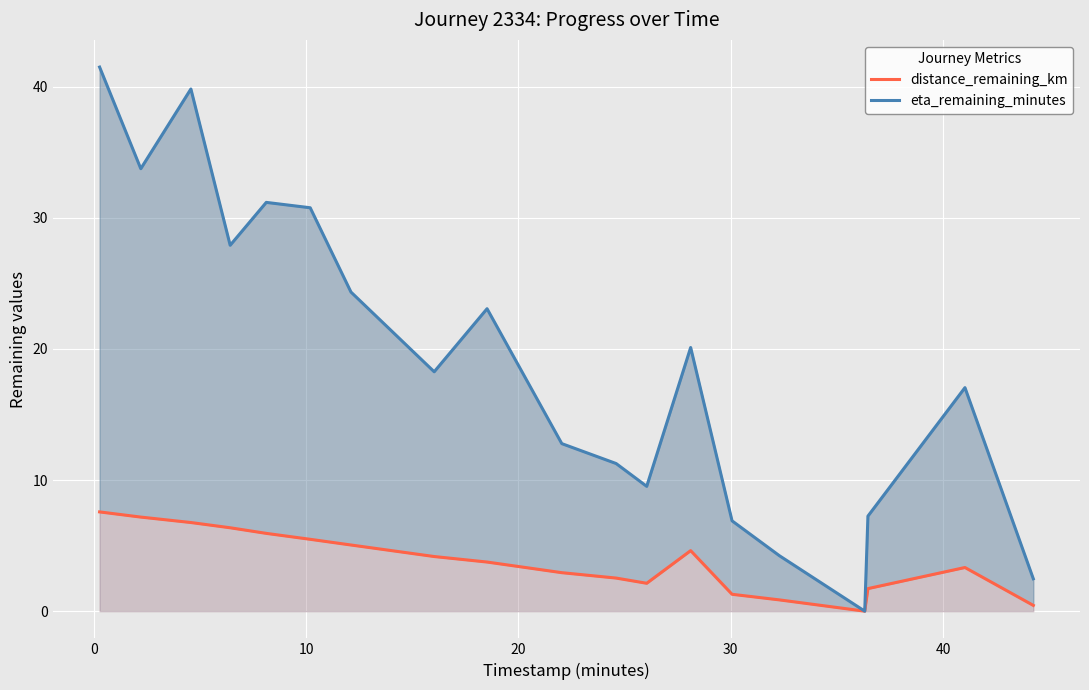

True or false: eta_remaining_minutes and distance_remaining_km cross at least once.

False